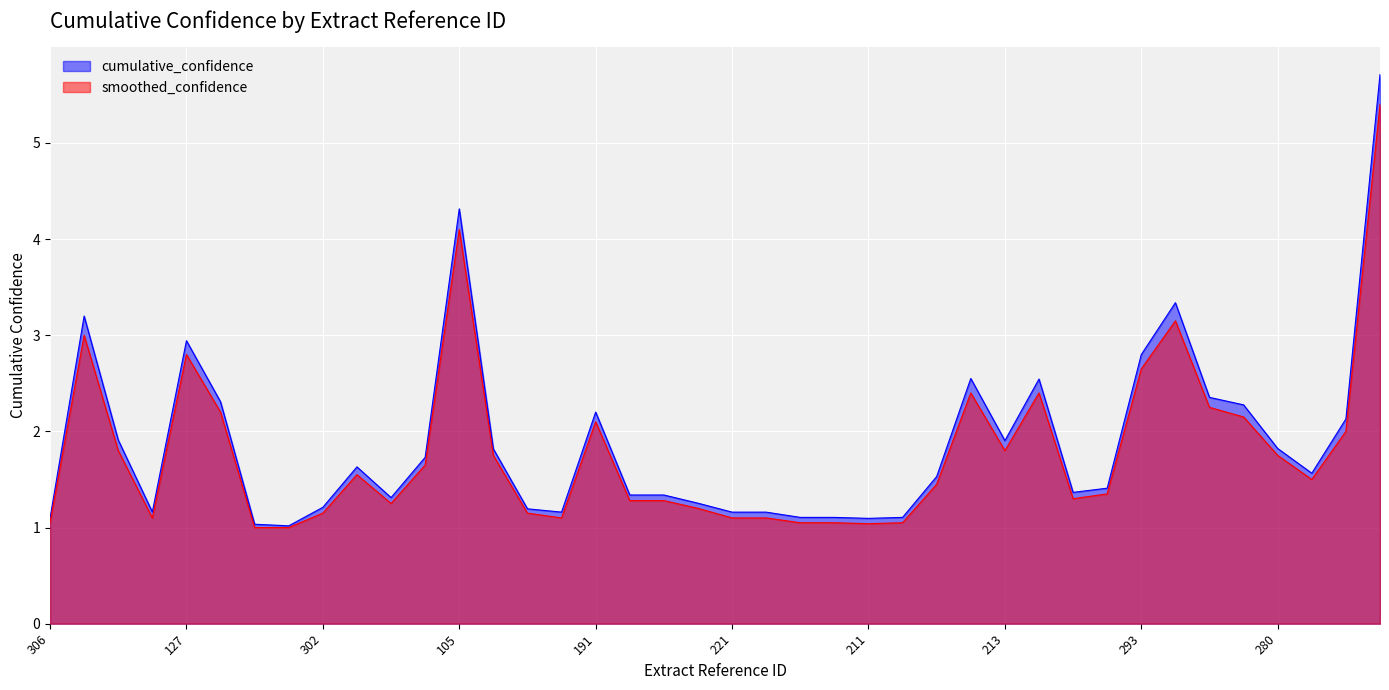

Reading left to right, transcribe all the data shown in this chart.

cumulative_confidence: 1.1	3.2	1.9	1.2	2.9	2.3	1.0	1.0	1.2	1.6	1.3	1.7	4.3	1.8	1.2	1.2	2.2	1.3	1.3	1.3	1.2	1.2	1.1	1.1	1.1	1.1	1.5	2.6	1.9	2.5	1.4	1.4	2.8	3.3	2.4	2.3	1.8	1.6	2.1	5.7
smoothed_confidence: 1.1	3.0	1.8	1.1	2.8	2.2	1.0	1.0	1.1	1.6	1.2	1.6	4.1	1.8	1.1	1.1	2.1	1.3	1.3	1.2	1.1	1.1	1.1	1.1	1.0	1.1	1.4	2.4	1.8	2.4	1.3	1.4	2.6	3.1	2.2	2.1	1.8	1.5	2.0	5.4